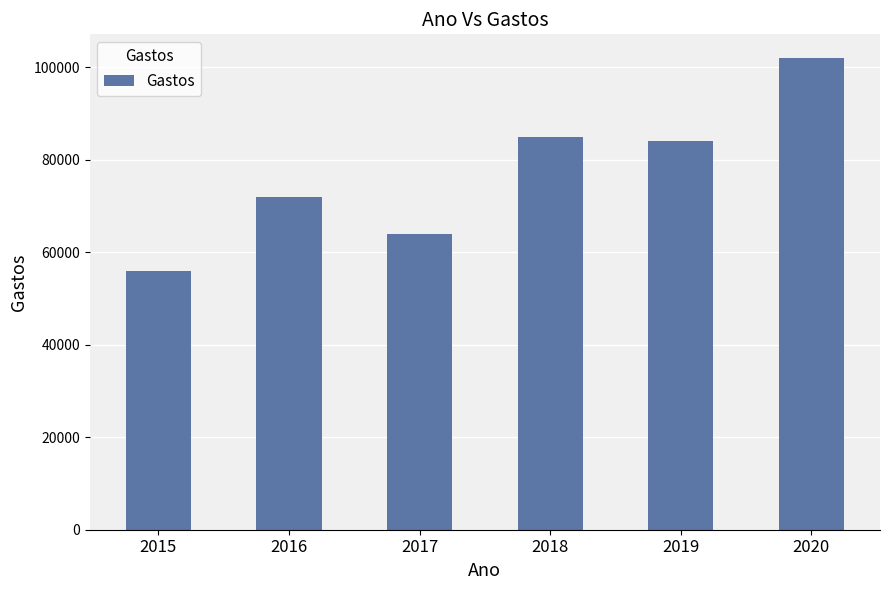

What is the greatest value displayed?

102000